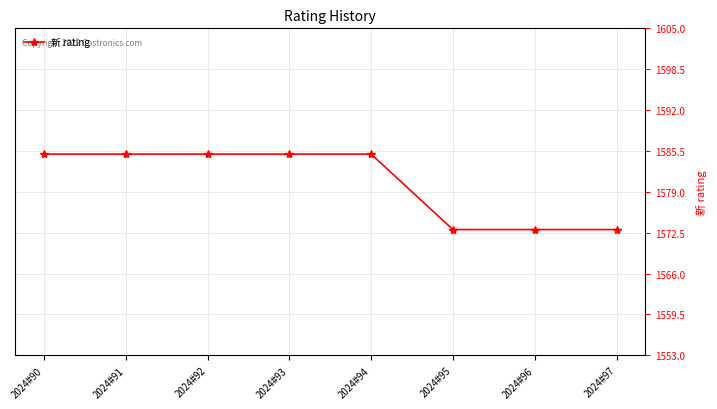

What is the value of the 7th point from the left?

1573